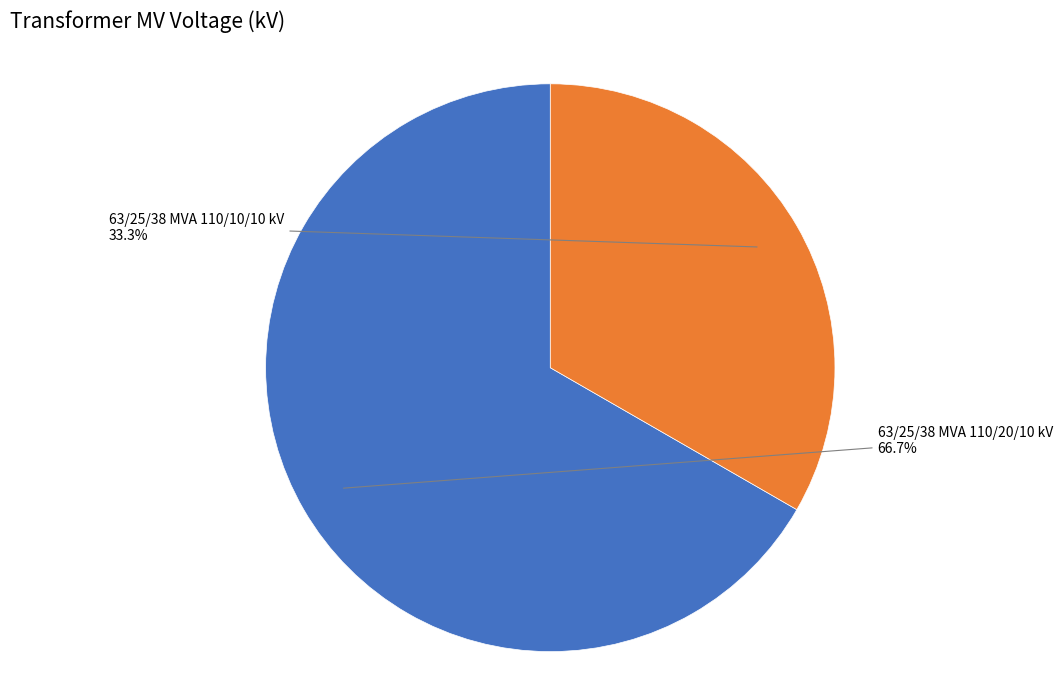

Is there a majority slice in this chart?

Yes